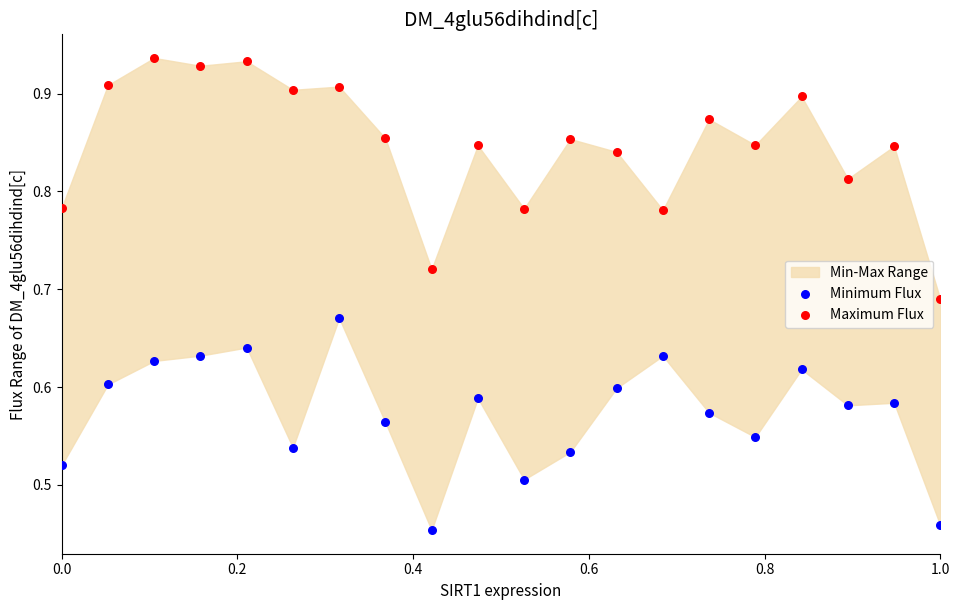

Across all data points, what is the range of X values (max minus min)?

1.0